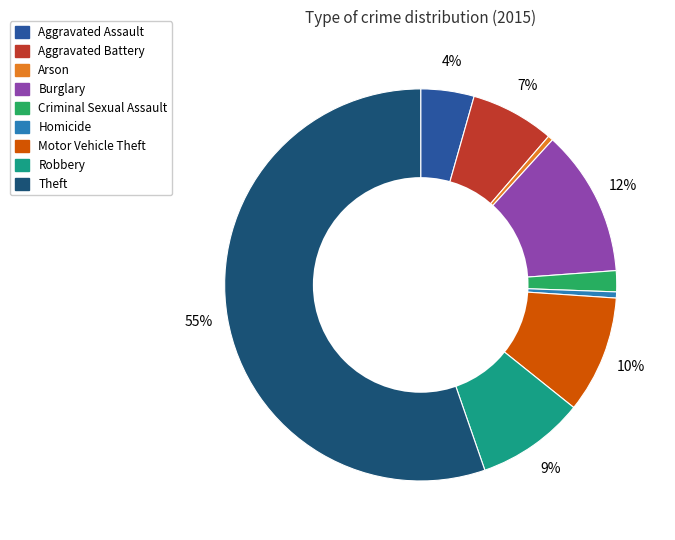

How many slices are in this pie chart?

9